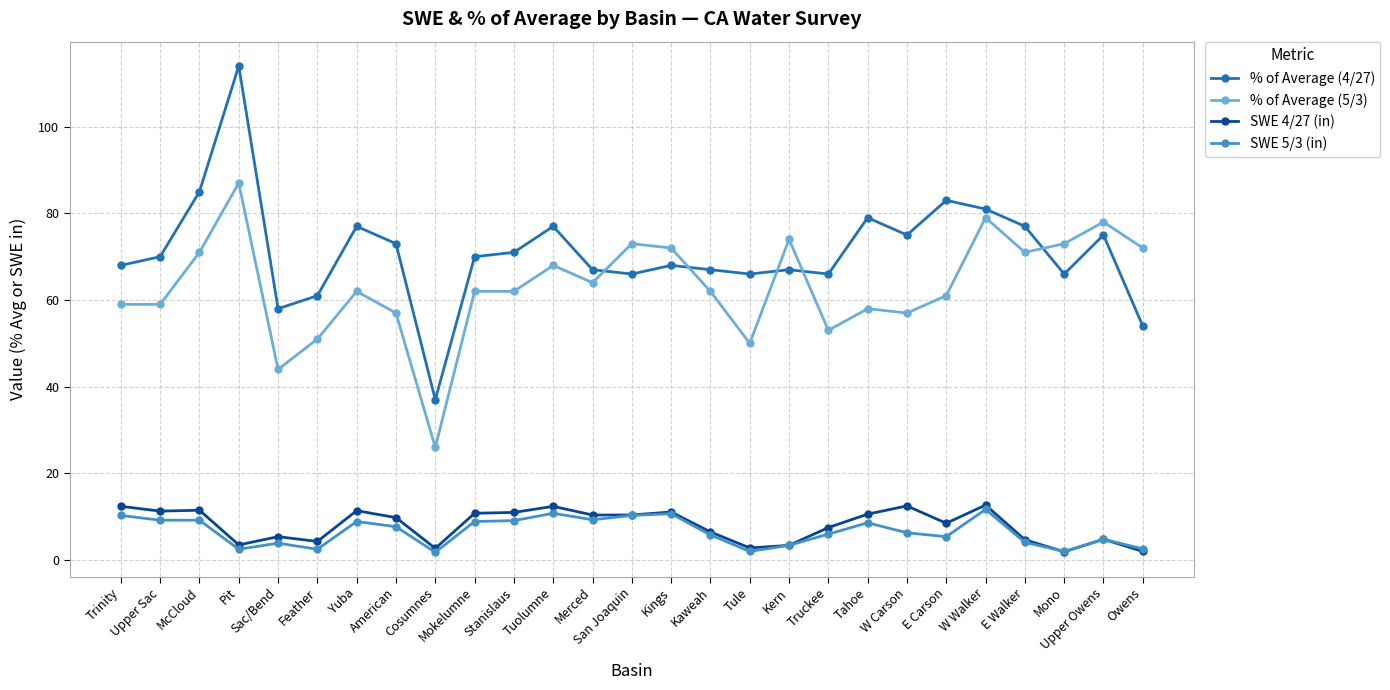

True or false: SWE 4/27 (in) and % of Average (4/27) intersect in this chart.

False